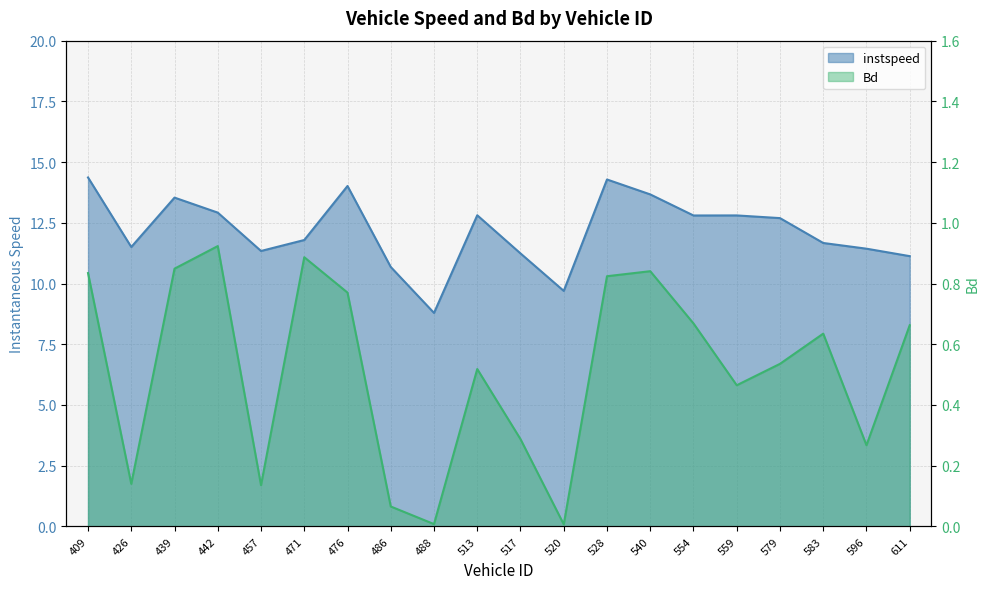

True or false: instspeed and Bd intersect in this chart.

False